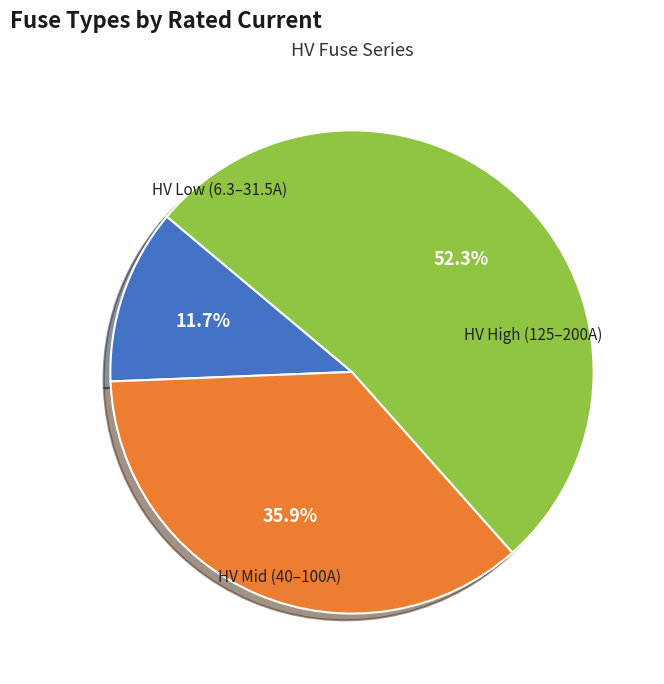

Is there any slice that represents more than half of the pie?

Yes